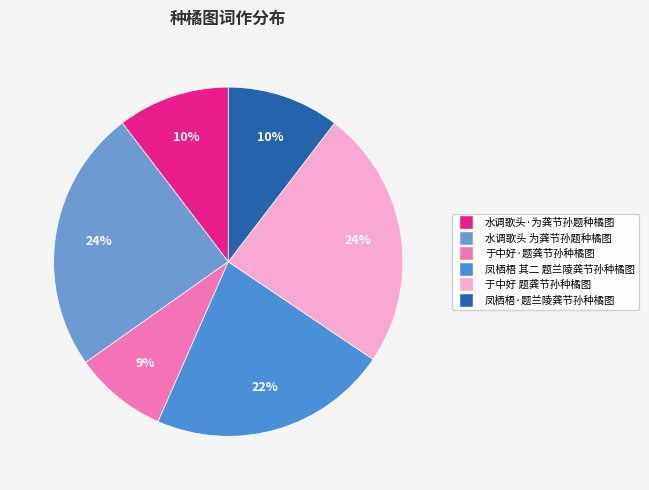

How many slices are in this pie chart?

6